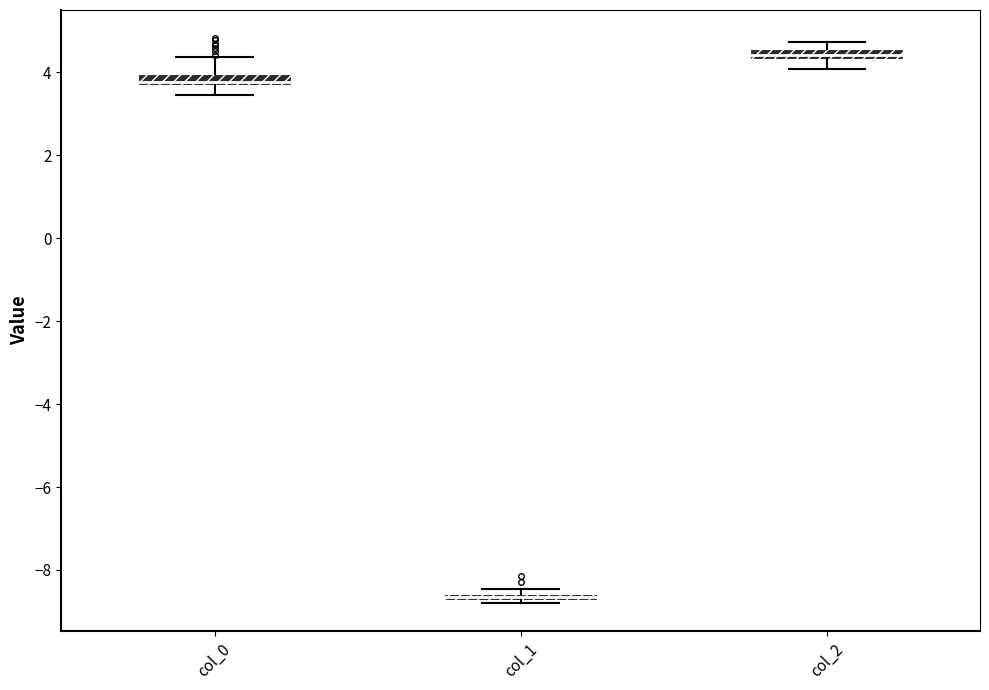

Where is the lower edge of the box for col_1 on the y-axis? The values are not printed on the chart, so give them approximately, as read against the axis.

-8.8